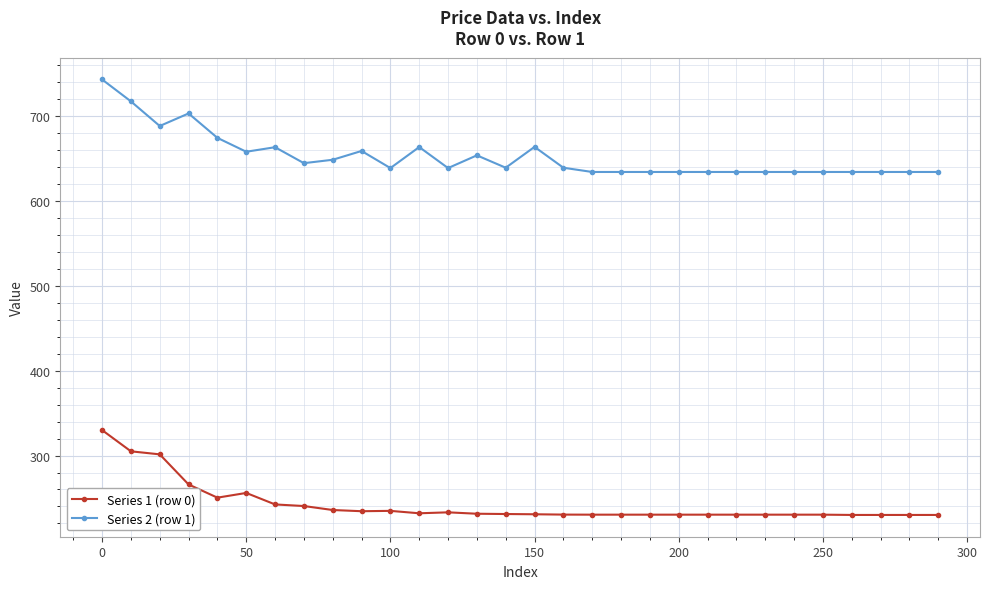

What is the difference between the maximum and minimum values in the Series 2 (row 1) series?

109.1